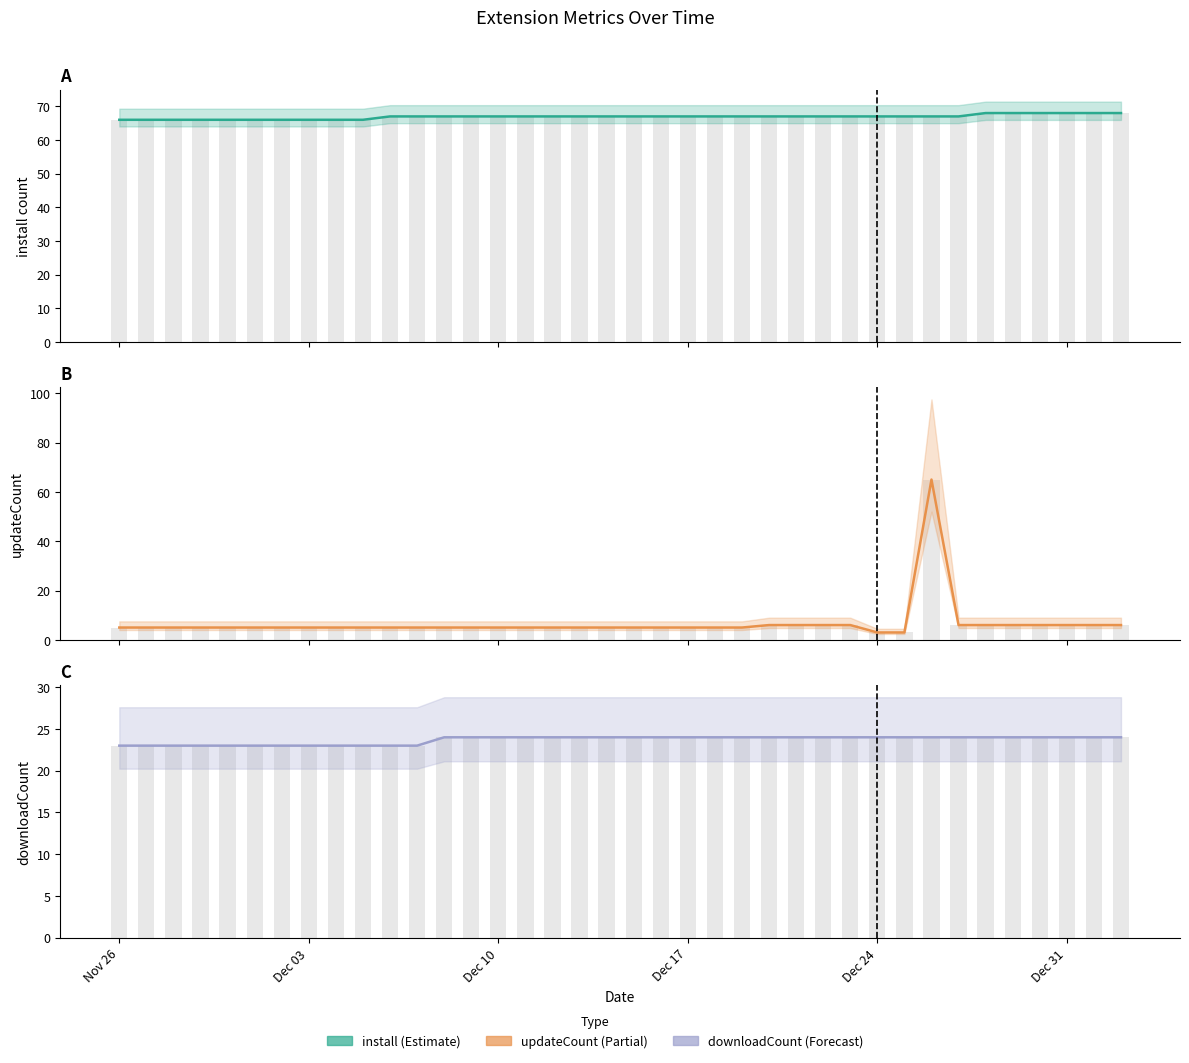

At Nov 26, list the series in order from smallest to largest.

updateCount, downloadCount, install